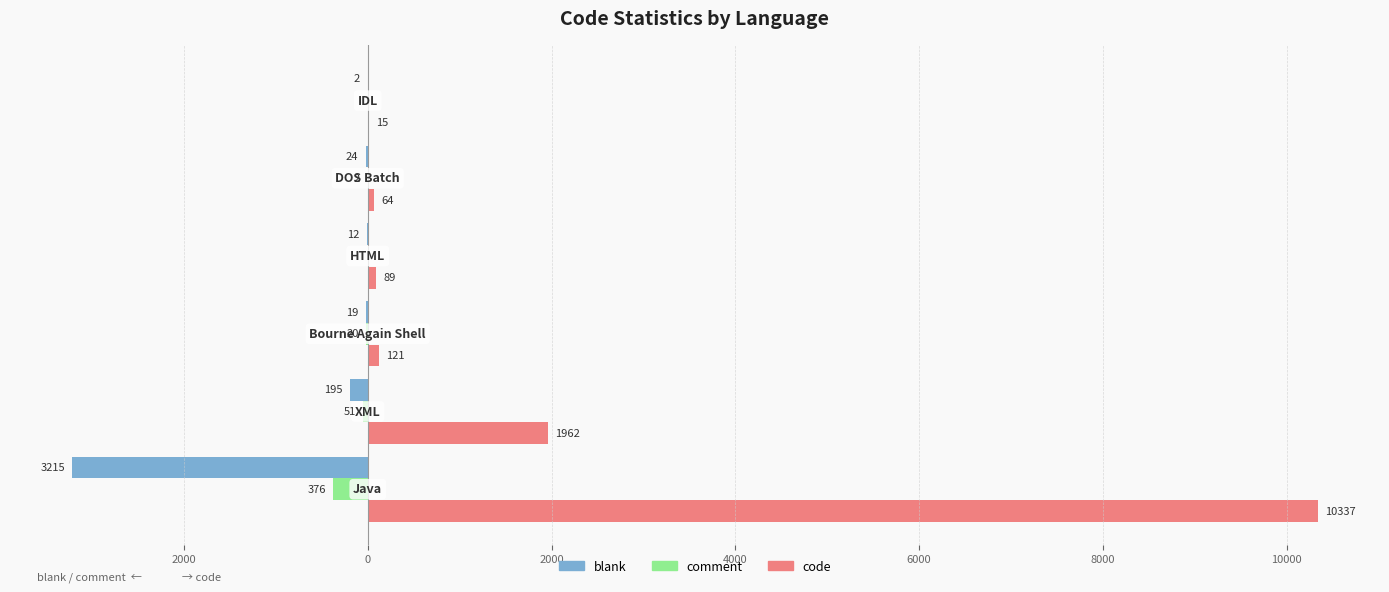

What is the difference between the second highest and second lowest values in the comment series?

51